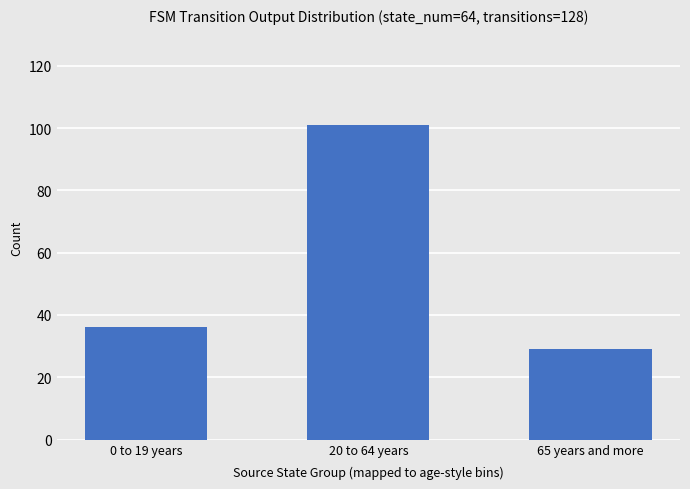

Where is the data nearest to the value 65?

0 to 19 years